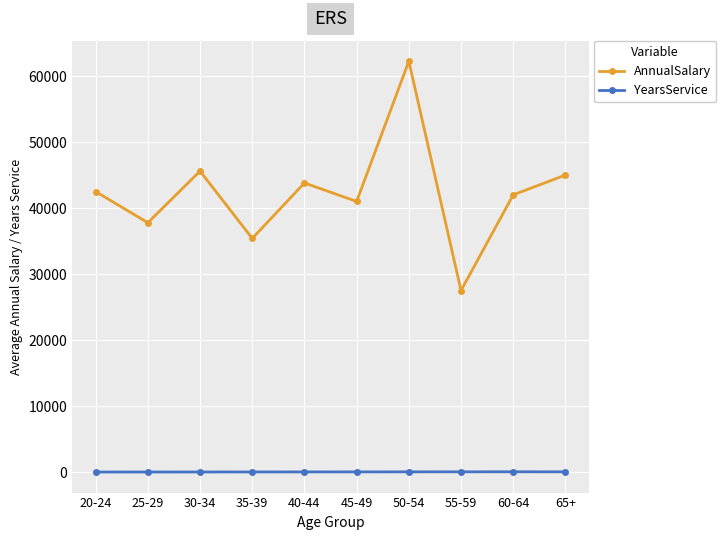

What is the sum of all AnnualSalary values?

422827.8